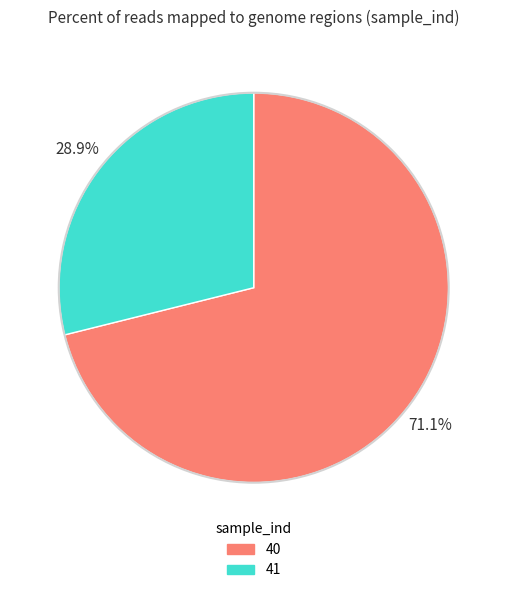

Which slice is the largest?

40